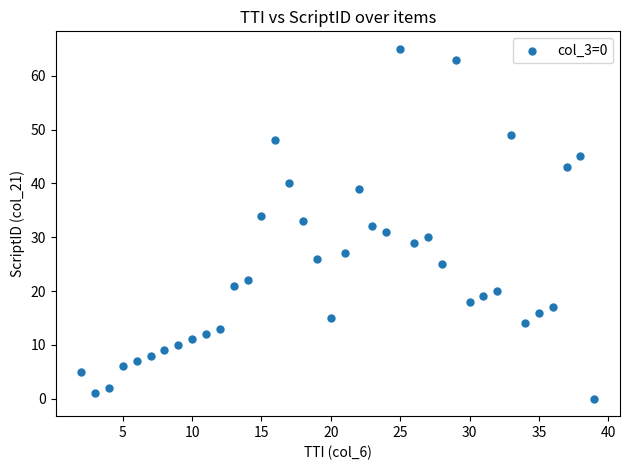

What is the range of X values (max minus min)?

37